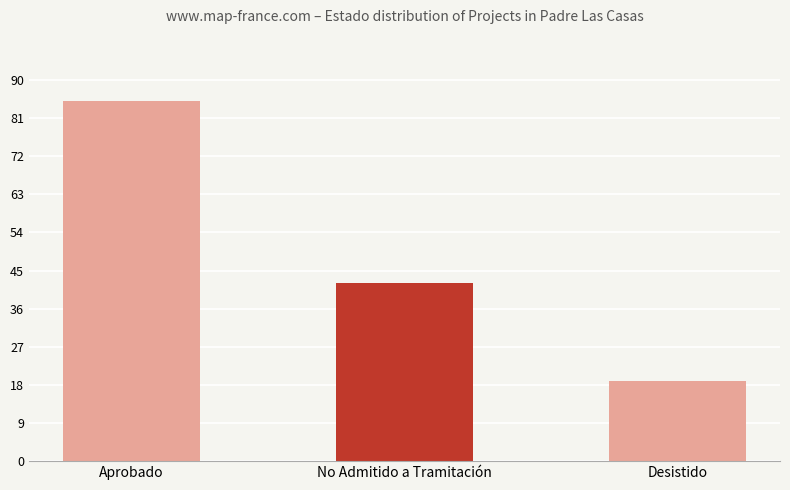

Reading right to left, transcribe all the data shown in this chart.

19	42	85